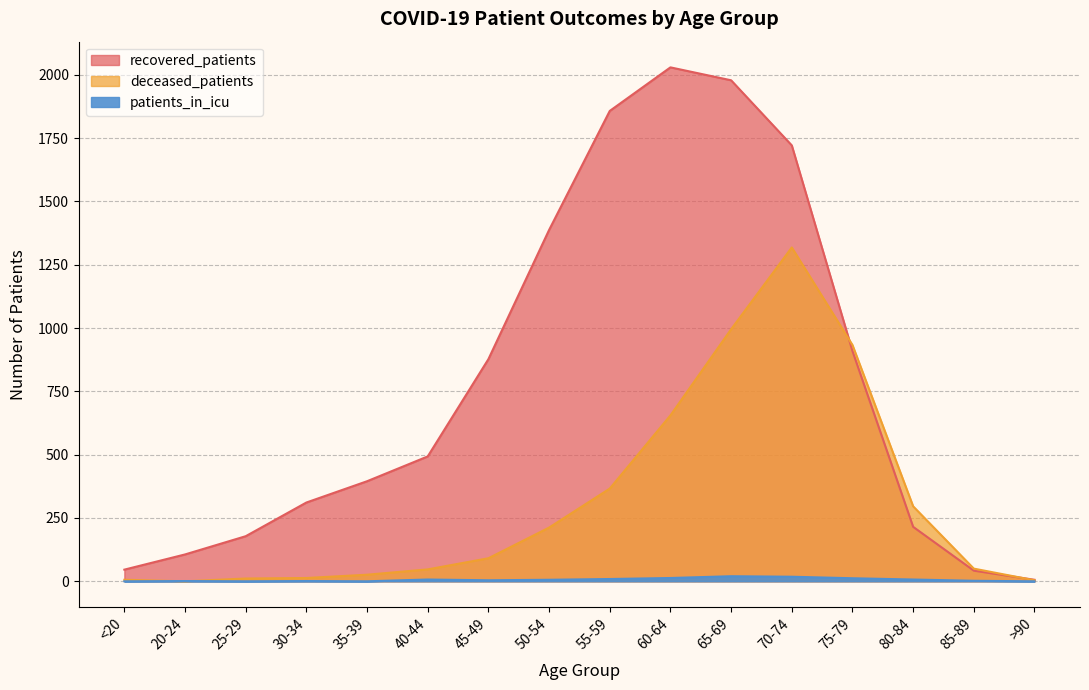

Does the chart display data point markers on the line(s)?

No